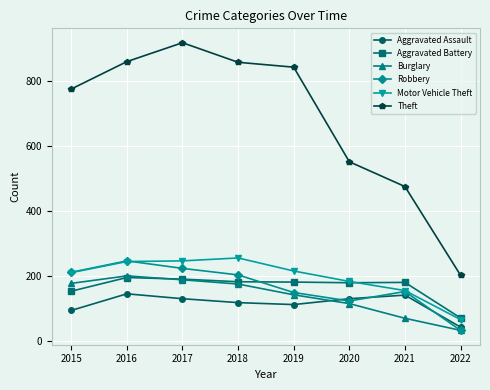

How many data points in Theft are less than 841?

4